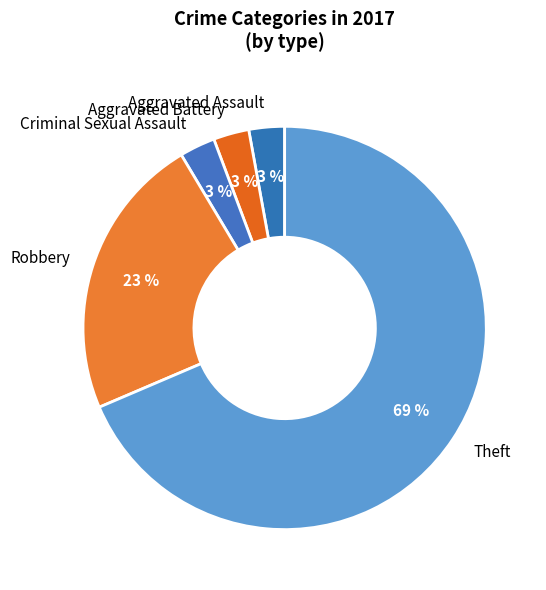

Which has a higher value, Aggravated Battery or Theft?

Theft